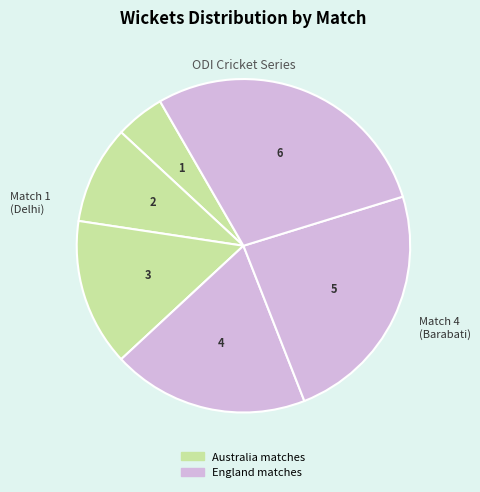

Count the number of slices in the pie.

6